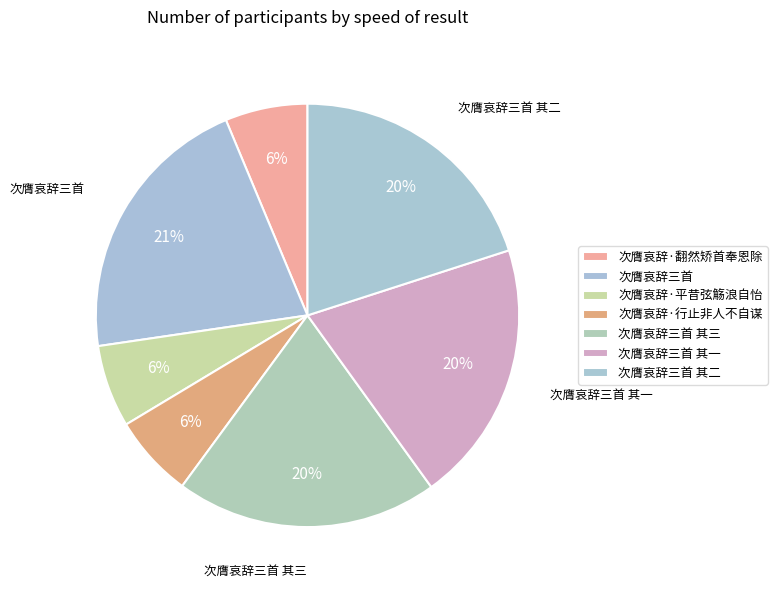

To the nearest percent, what percentage of the pie is 次膺哀辞三首?

21%